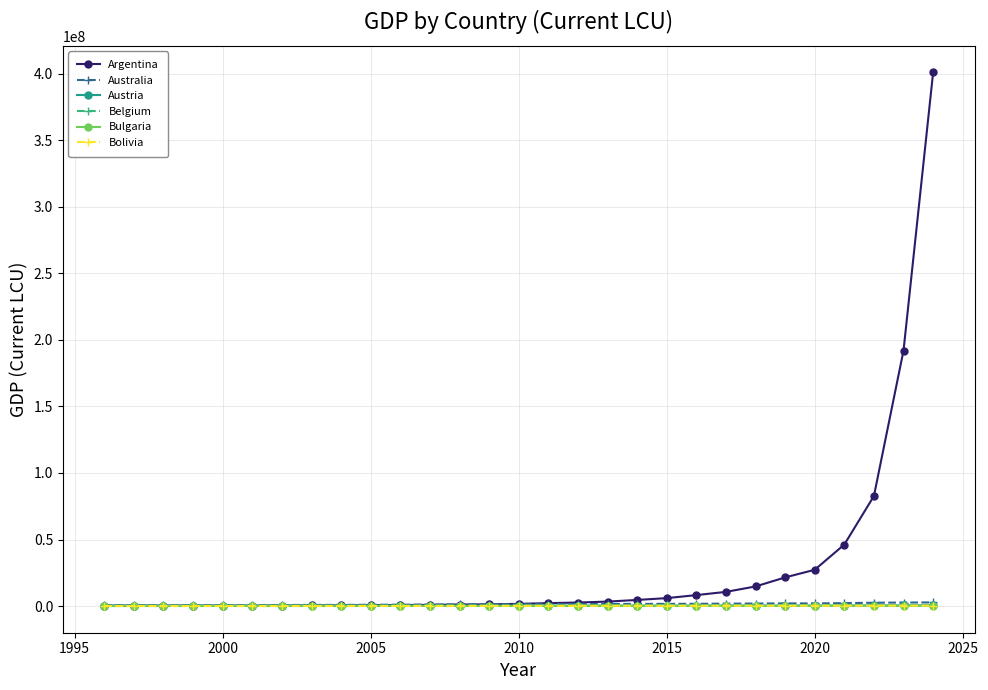

Which series has the largest total across all categories?

Argentina